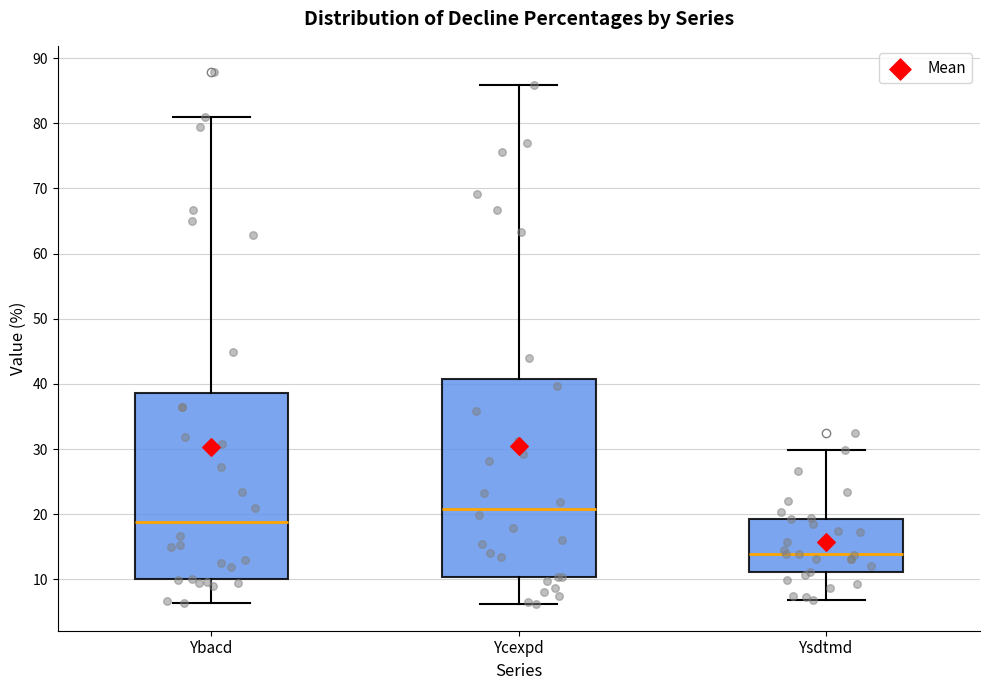

Reading left to right, read every box against the y-axis: the position of its median line, the range the box covers, and the ends of its whiskers. The values are not printed on the chart, so give them approximately, as read against the axis.

Ybacd: median 19, box 10 to 39, whiskers 6 to 81
Ycexpd: median 21, box 10 to 41, whiskers 6 to 86
Ysdtmd: median 14, box 11 to 19, whiskers 7 to 30